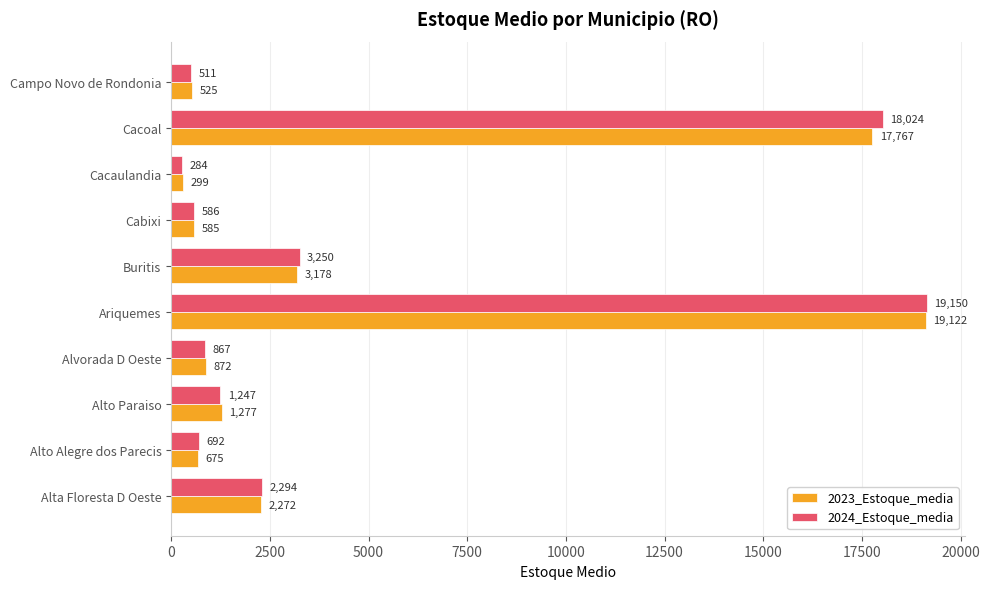

Where is 2023_Estoque_media nearest to the value 9710?

Buritis